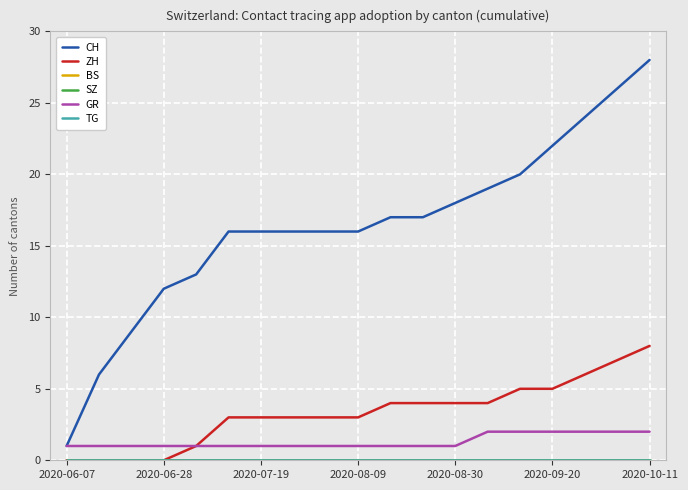

What is the greatest value displayed?

28